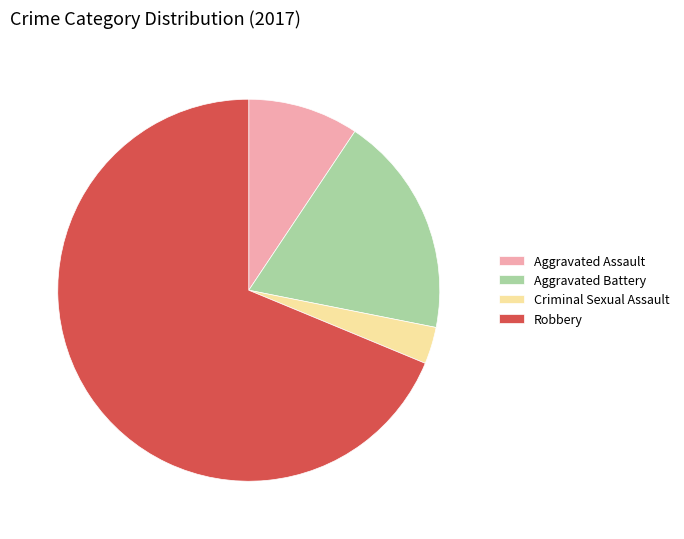

Combined, do Aggravated Battery and Aggravated Assault account for over 50%?

No